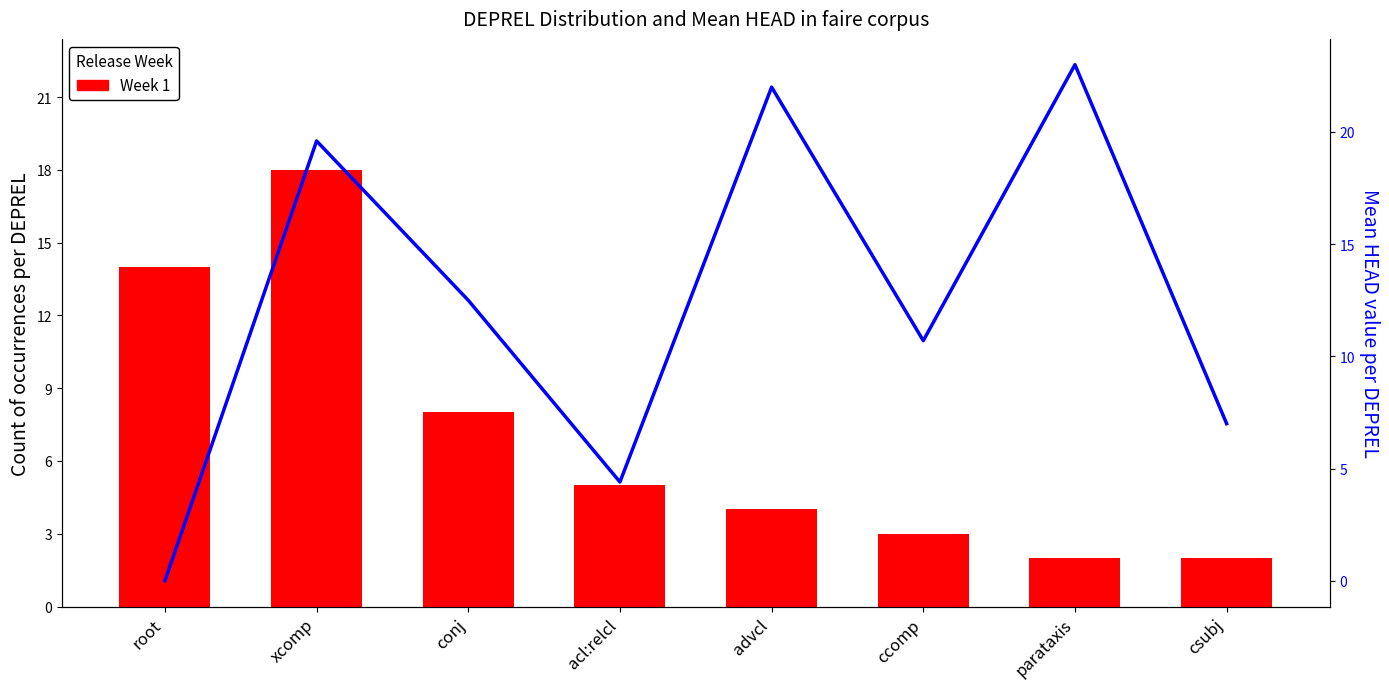

Rank the series by their maximum value, from lowest to highest.

Week 1, Mean HEAD